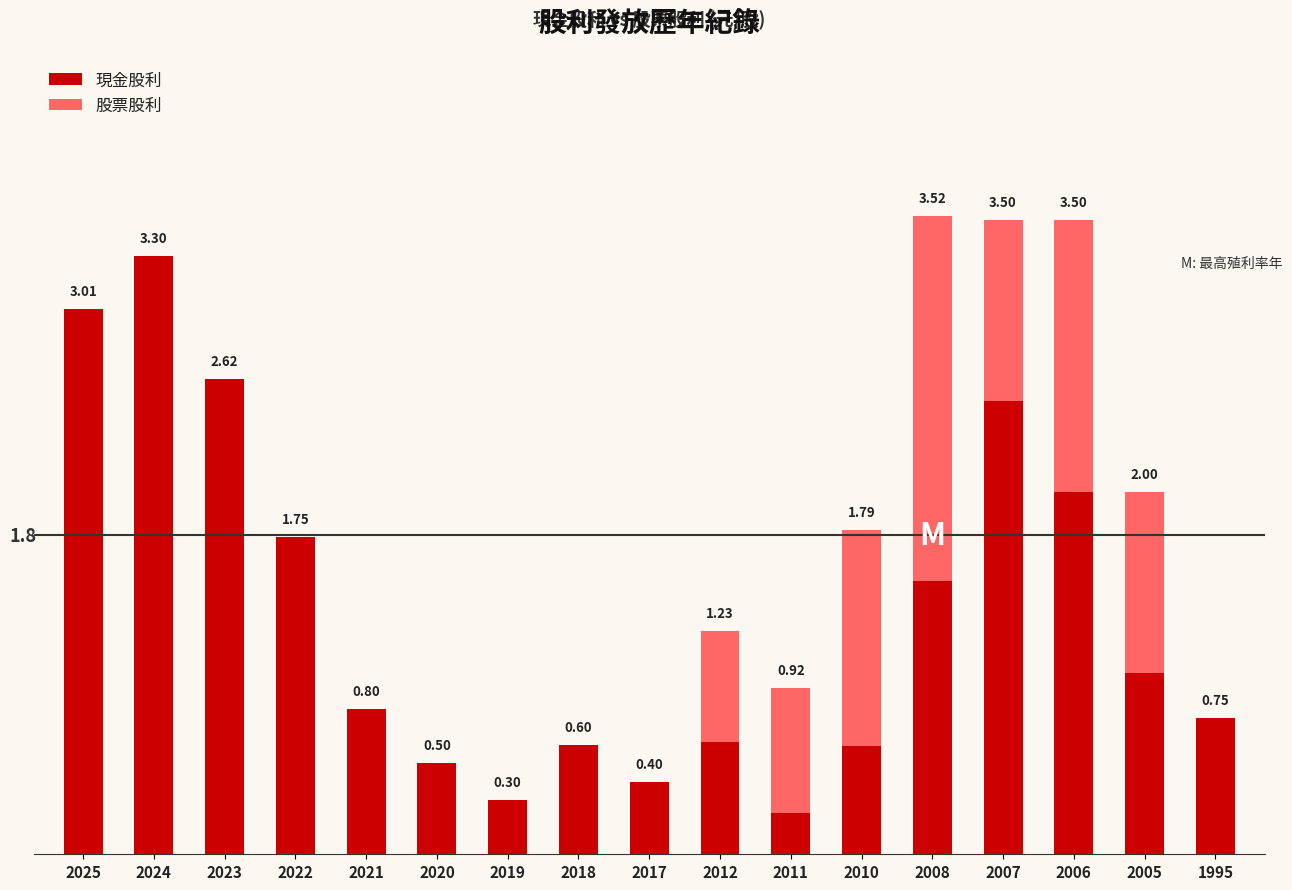

List the labels in order of 現金股利 value, largest first.

2024, 2025, 2023, 2007, 2006, 2022, 2008, 2005, 2021, 1995, 2012, 2018, 2010, 2020, 2017, 2019, 2011